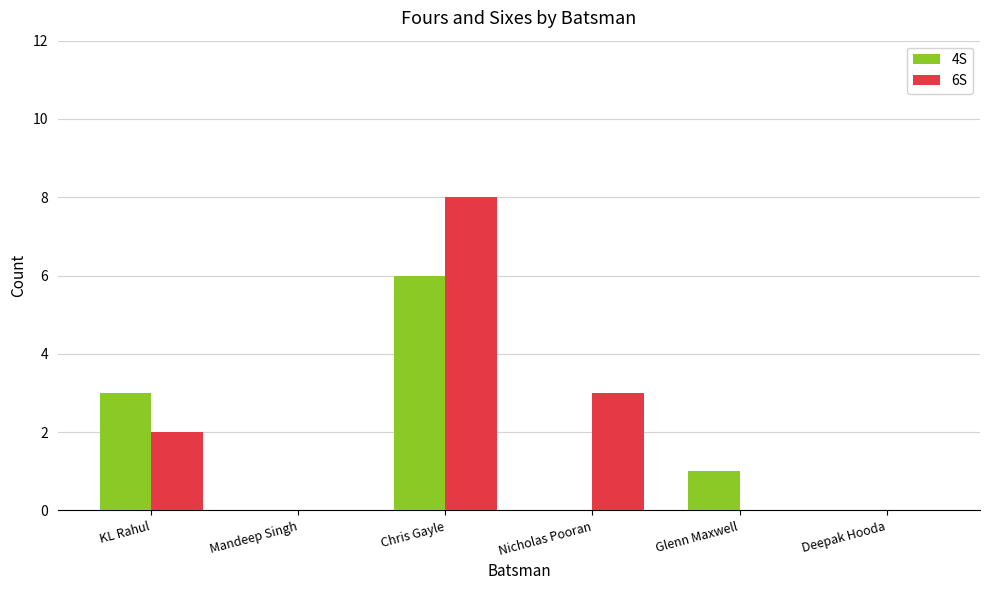

Count the 6S values in the range 0 to 3.

5